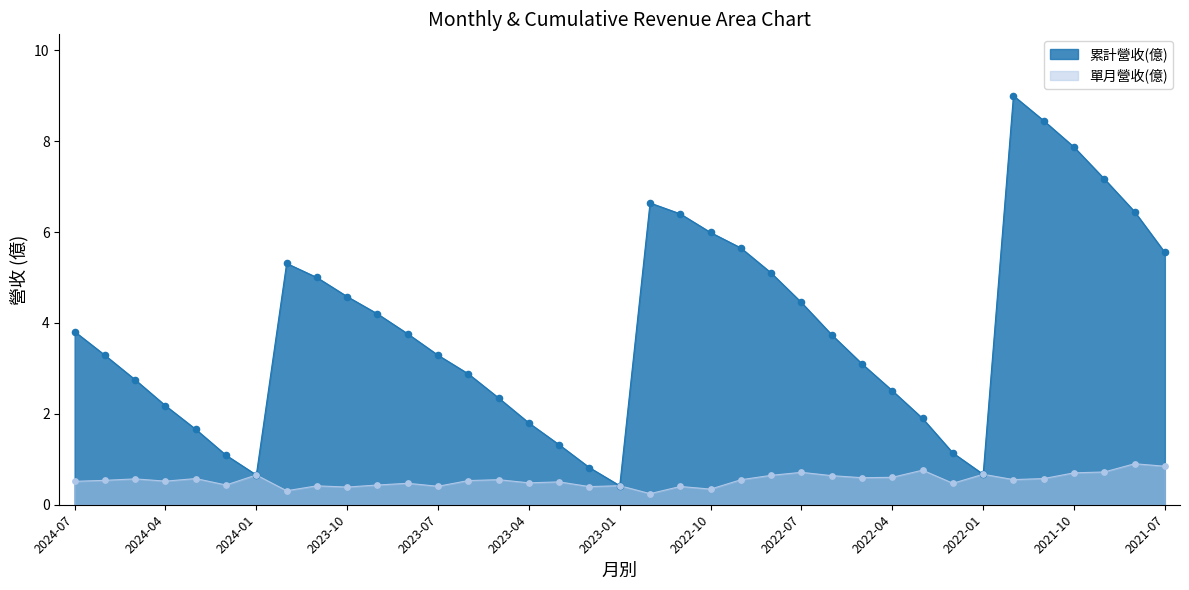

Between 2023-02 and 2021-09, which is larger?

2021-09